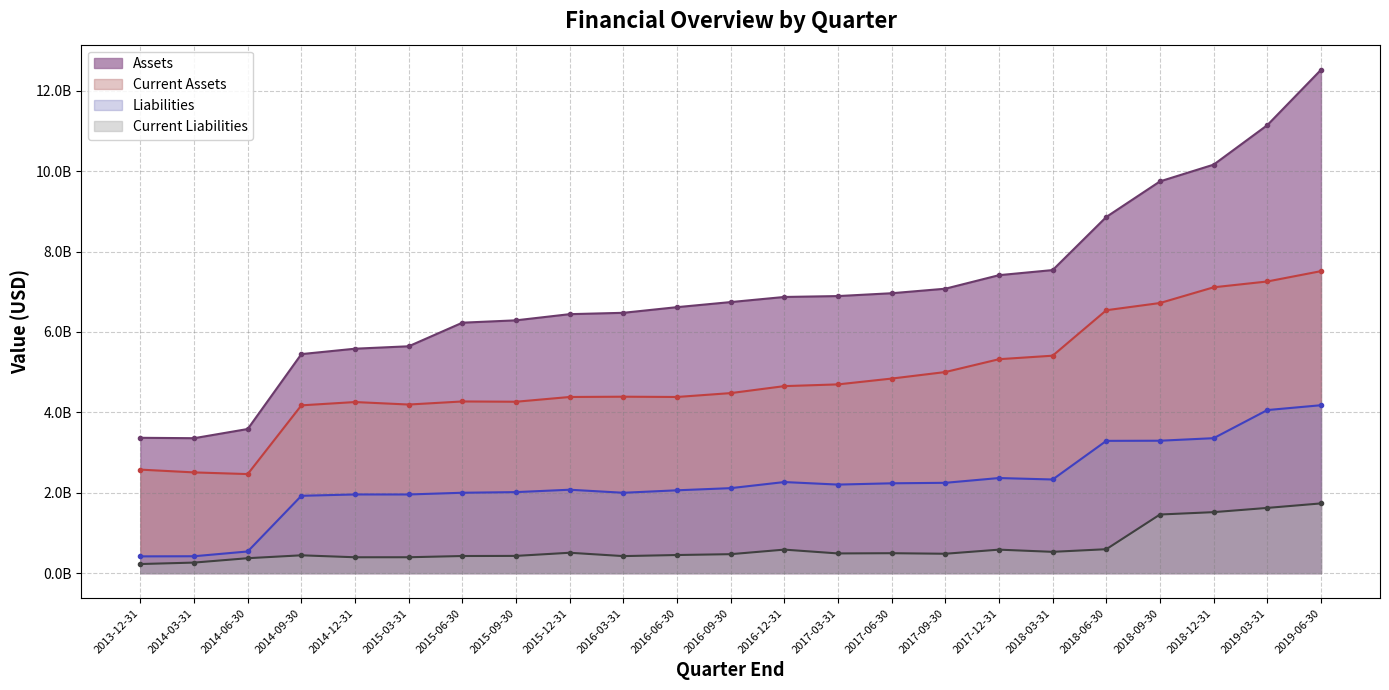

What is the total value across all series at 2015-03-31?

12188123000